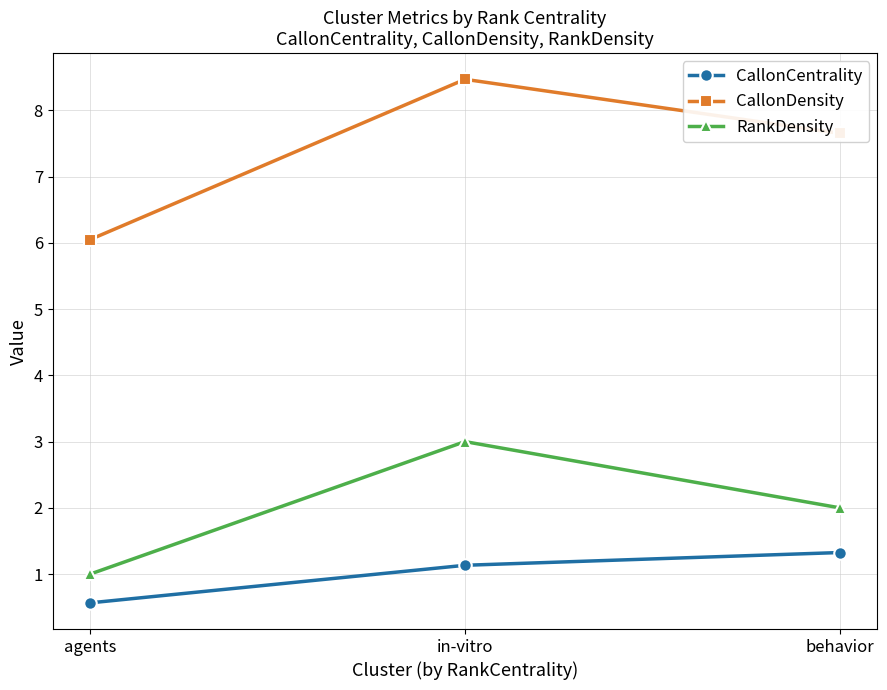

Which series changed the most between agents and behavior?

CallonDensity